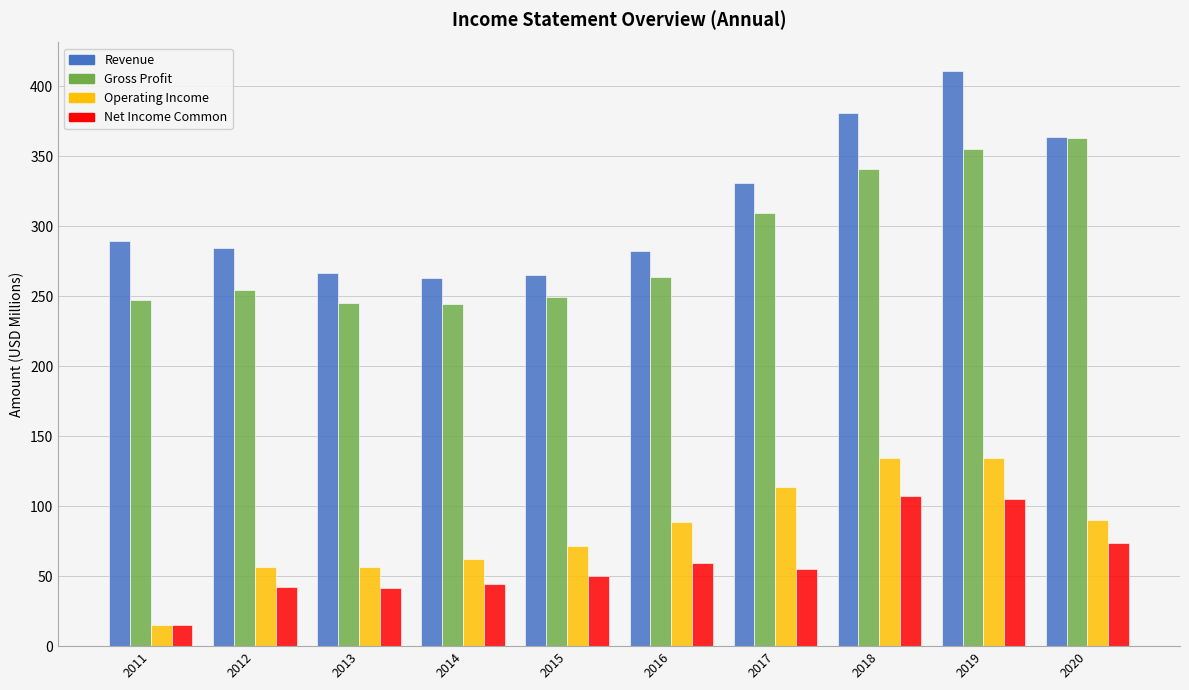

How many groups of bars are there?

10